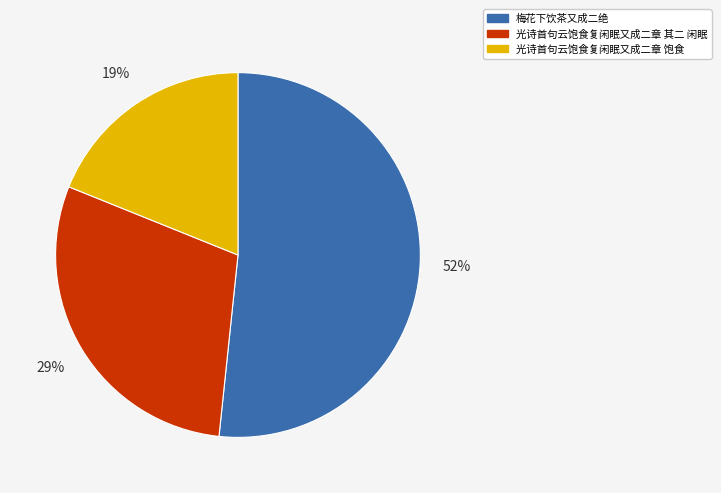

Which category has the biggest portion of the pie?

梅花下饮茶又成二绝